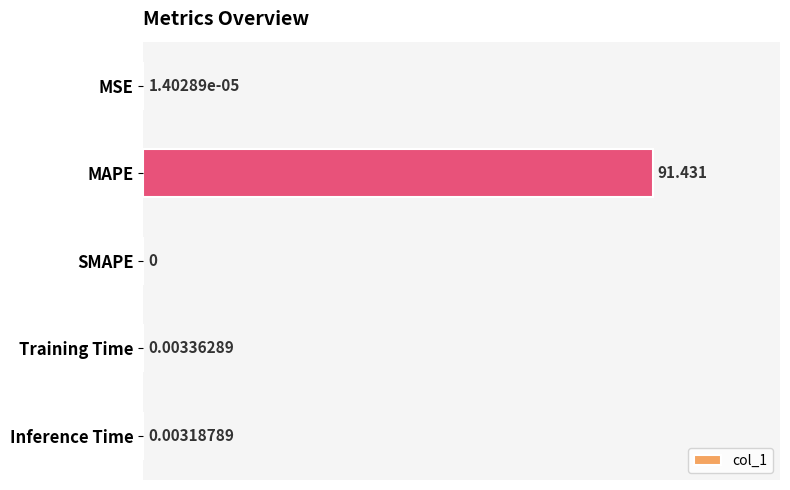

At which label is the value closest to 45?

Training Time